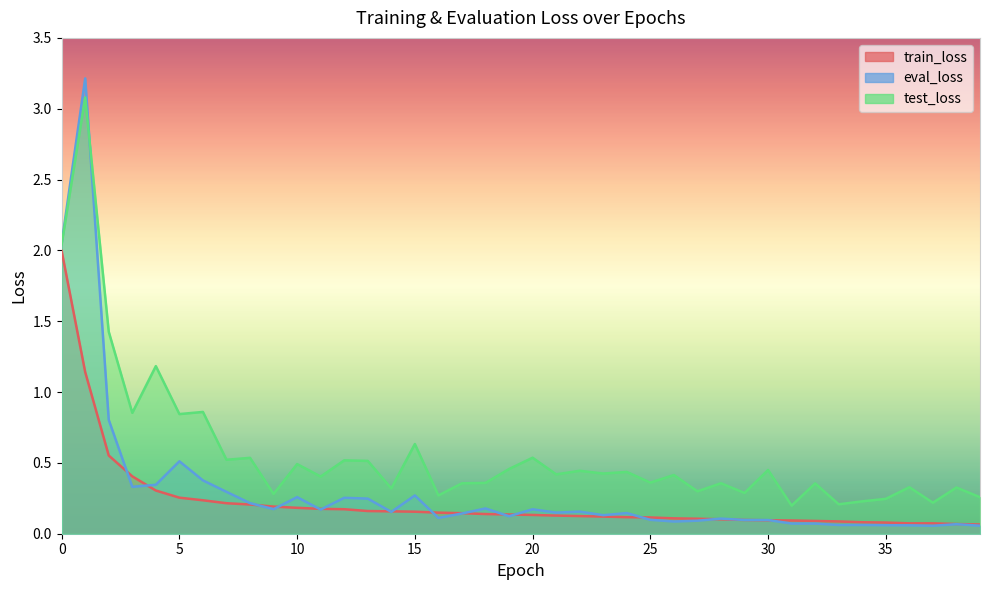

How many intersections are there between train_loss and eval_loss?

17